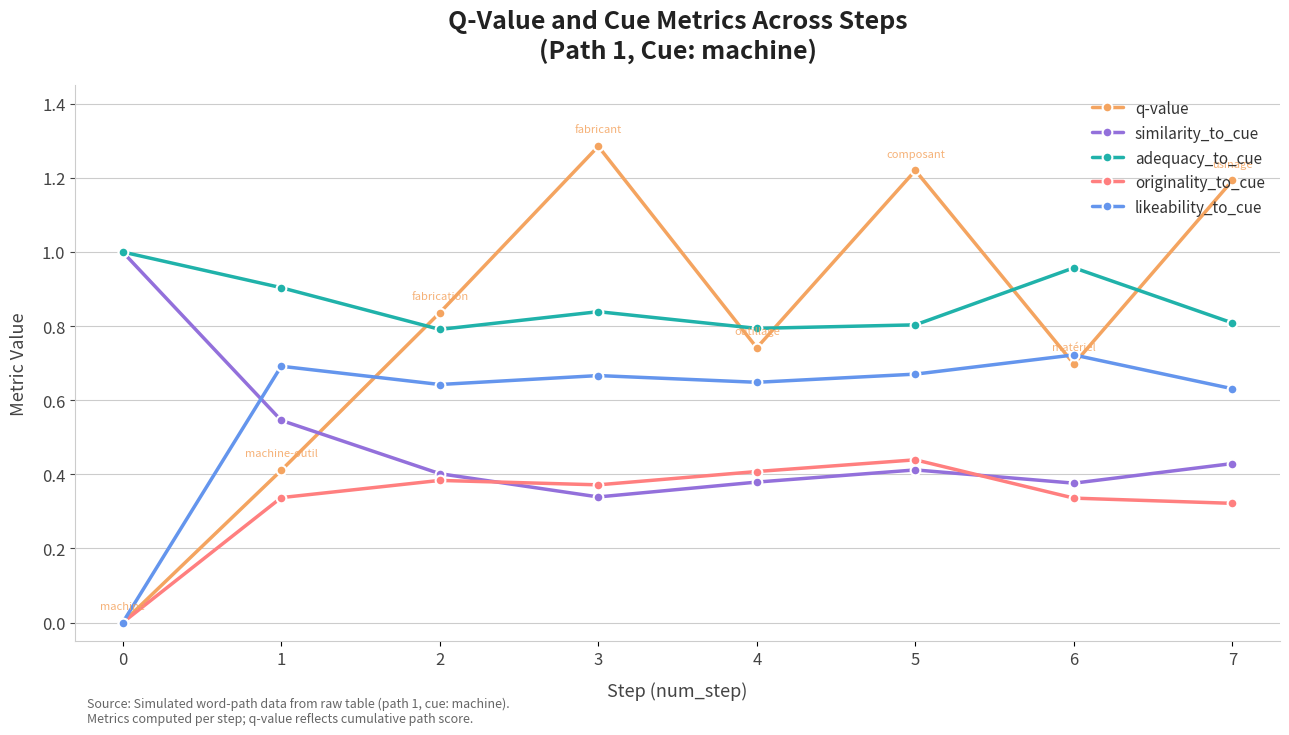

What is the maximum value for q-value?

1.3